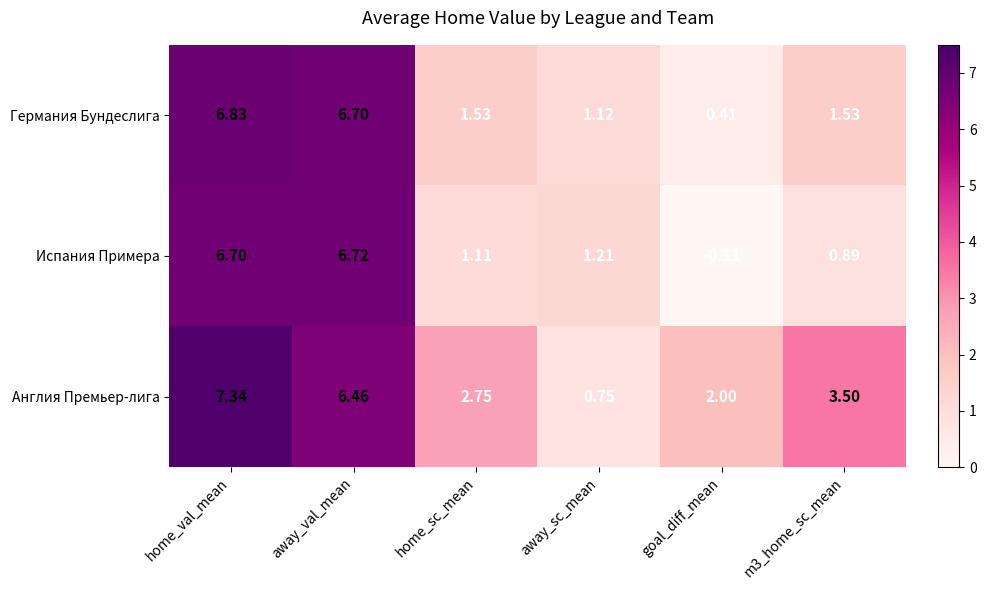

Which series has the largest total across all categories?

Англия Премьер-лига